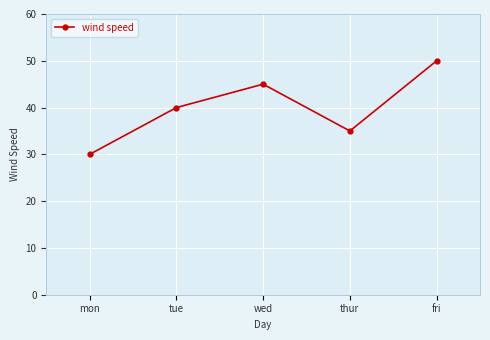

Rank the categories by value from lowest to highest.

mon, thur, tue, wed, fri